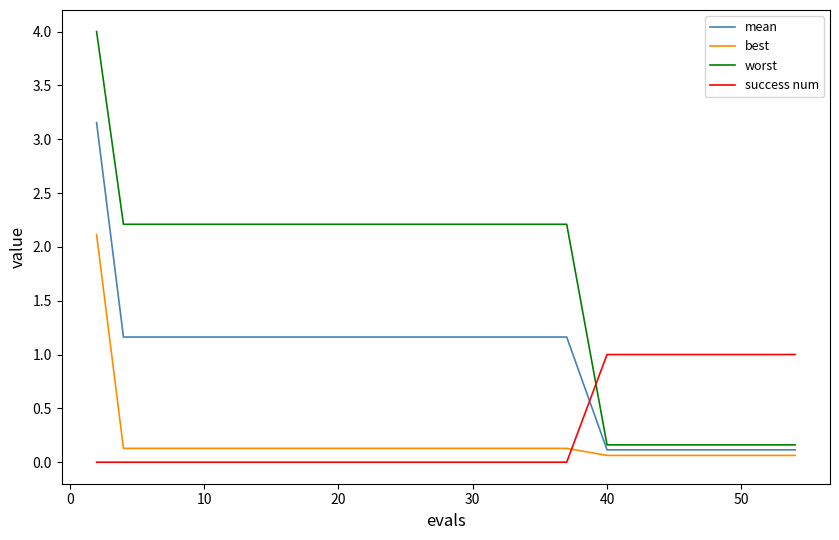

Which series has the largest range (max minus min)?

worst